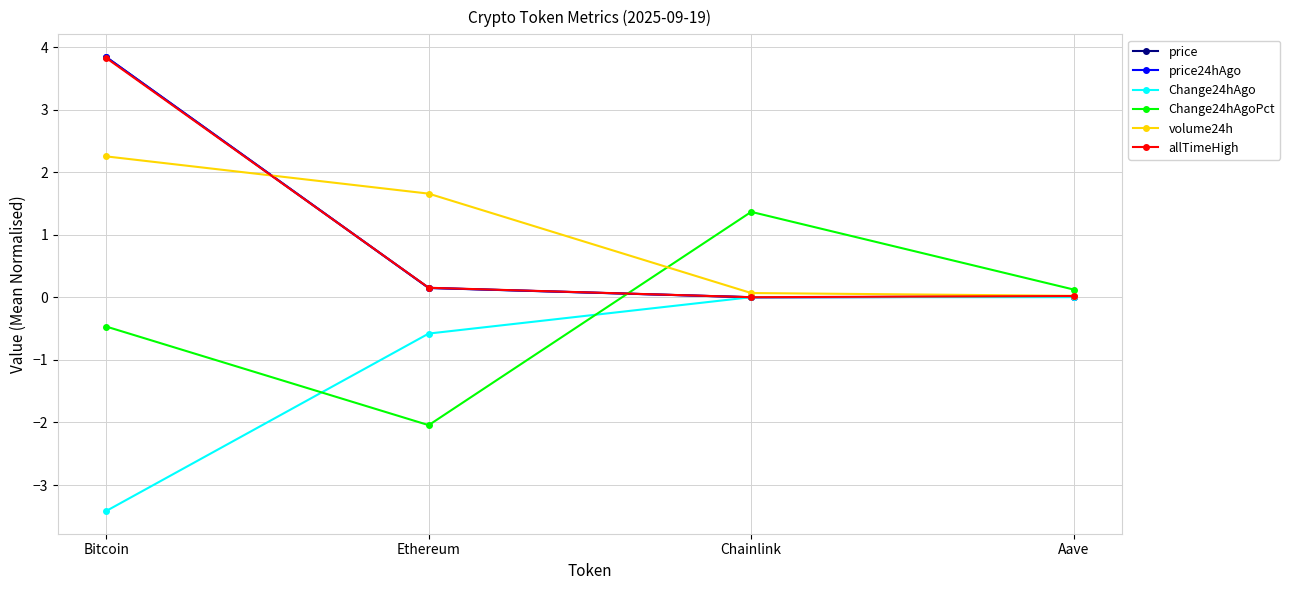

Is it true that price equals 0.0 at Aave?

True